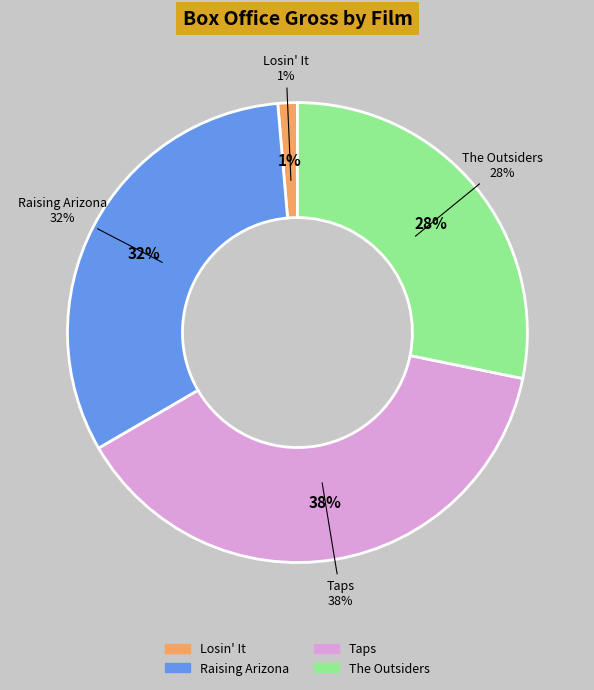

How many segments does this pie chart have?

4